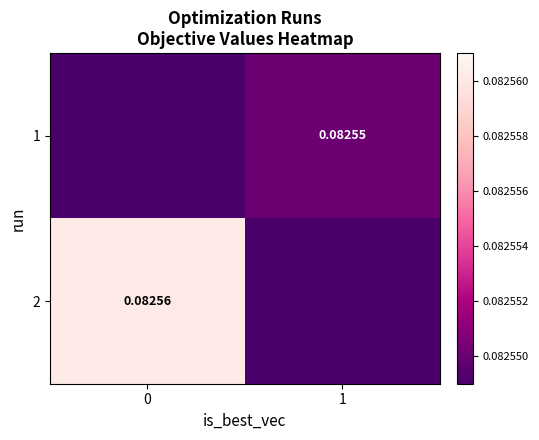

Where is 2 nearest to the value 0?

1